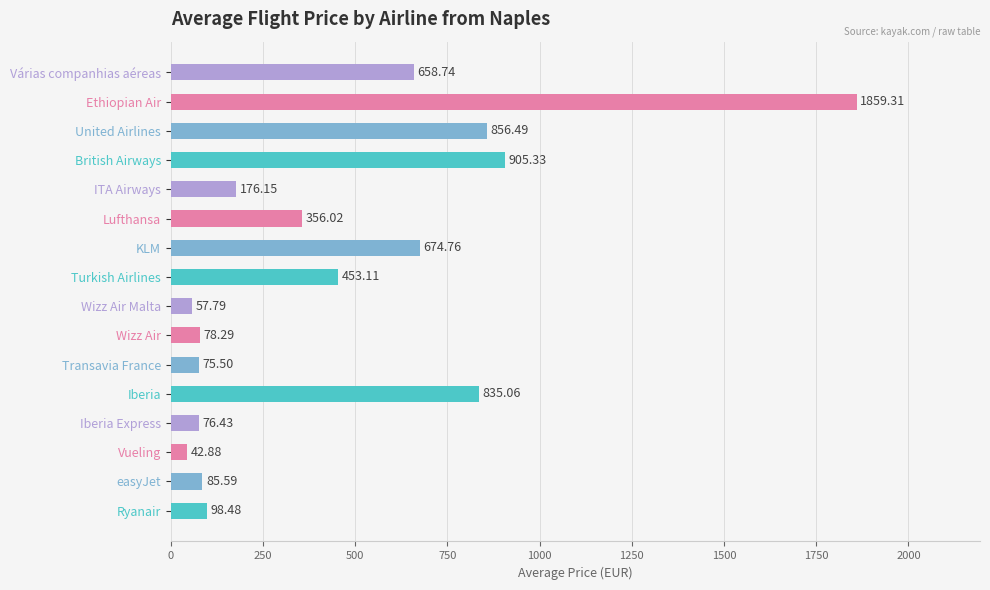

List the labels in order of value, largest first.

Ethiopian Air, British Airways, United Airlines, Iberia, KLM, Várias companhias aéreas, Turkish Airlines, Lufthansa, ITA Airways, Ryanair, easyJet, Wizz Air, Iberia Express, Transavia France, Wizz Air Malta, Vueling